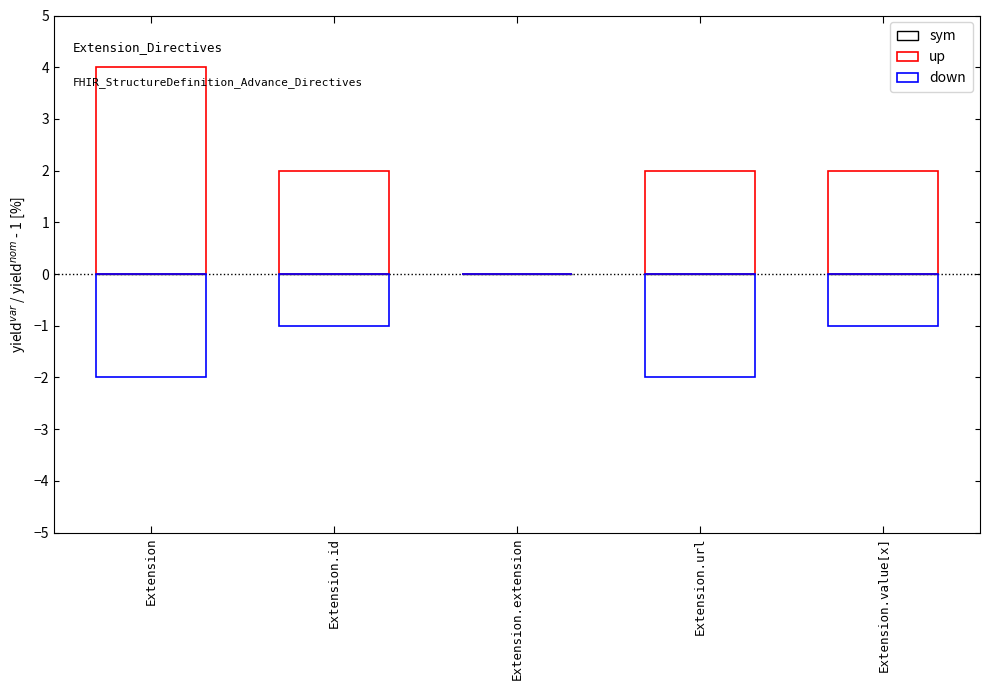

At which category is the sum across all series the highest?

Extension